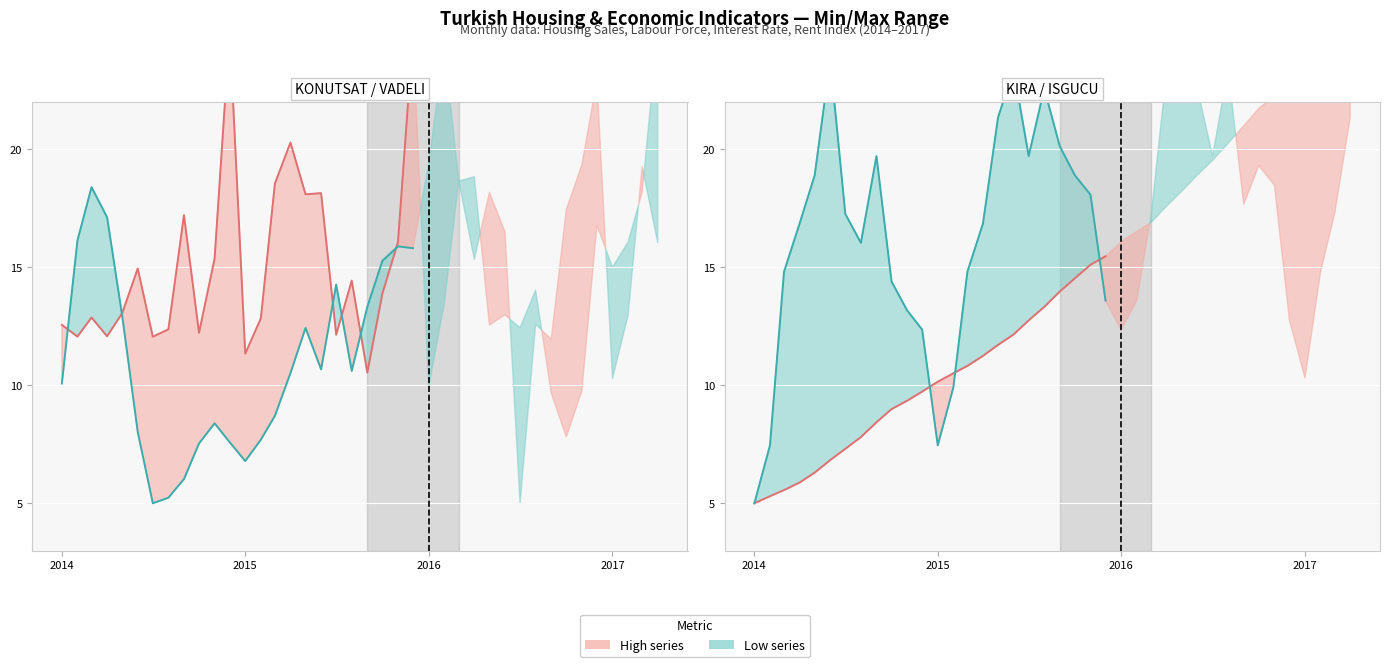

At which label does VADELI (norm) line reach its peak?

2015